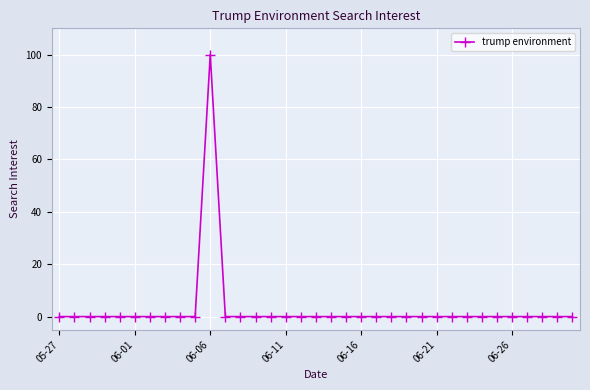

What is the maximum value shown in the chart?

100